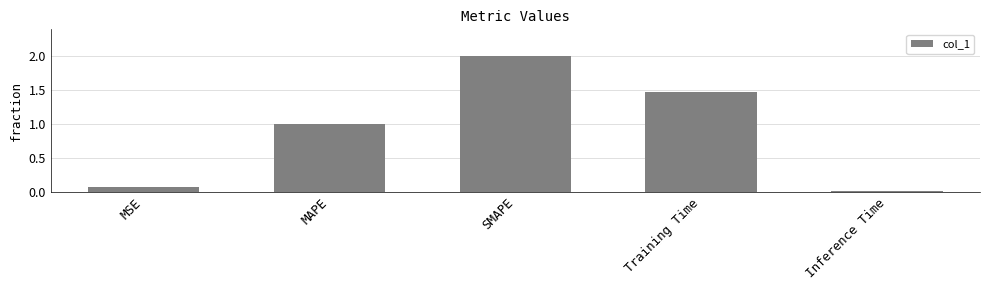

Is it true that the value at MAPE is 0.3?

False